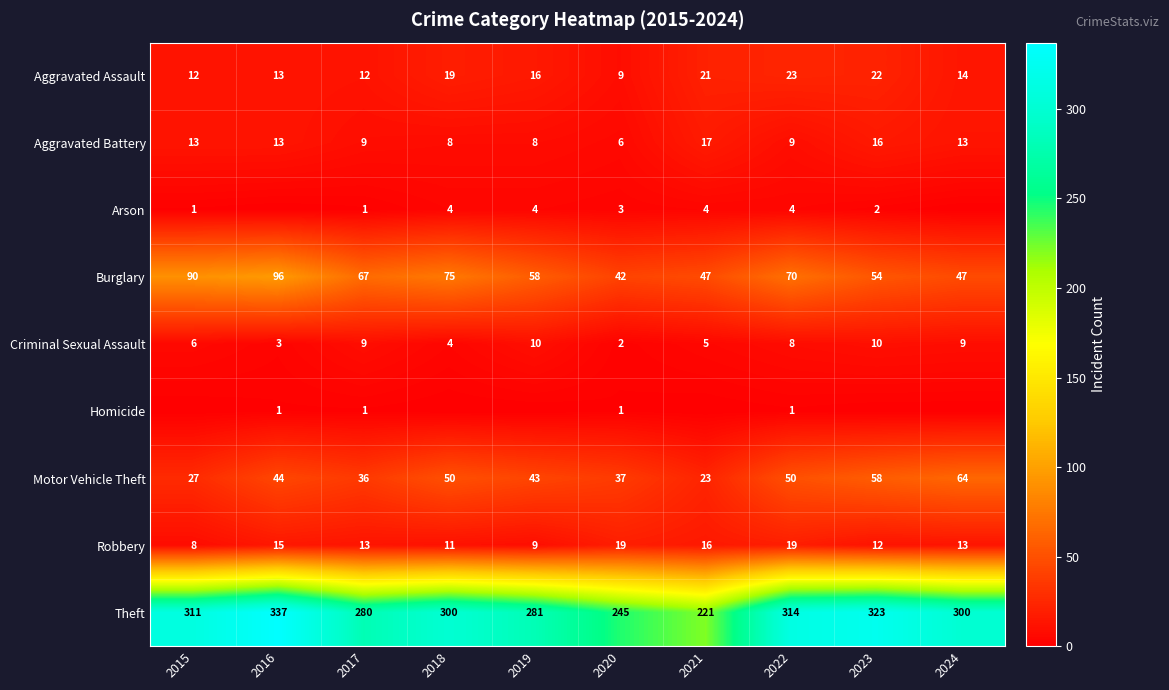

At how many categories does at least one series exceed 198?

10